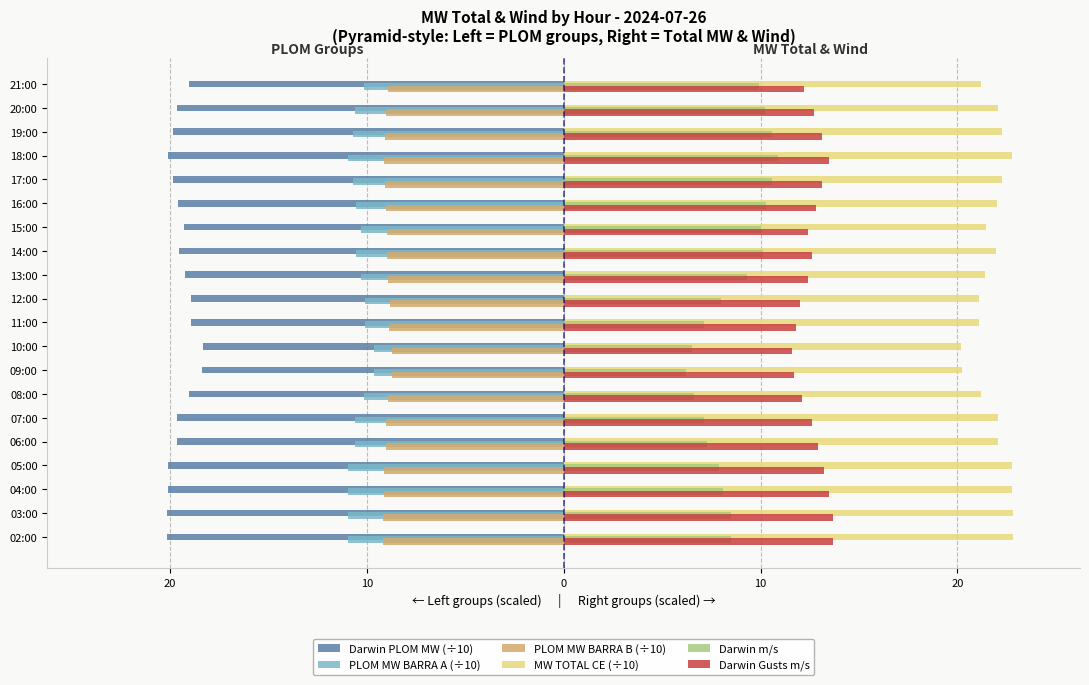

What are all the series names shown in the legend?

Darwin PLOM MW (÷10), PLOM MW BARRA A (÷10), PLOM MW BARRA B (÷10), MW TOTAL CE (÷10), Darwin m/s, Darwin Gusts m/s